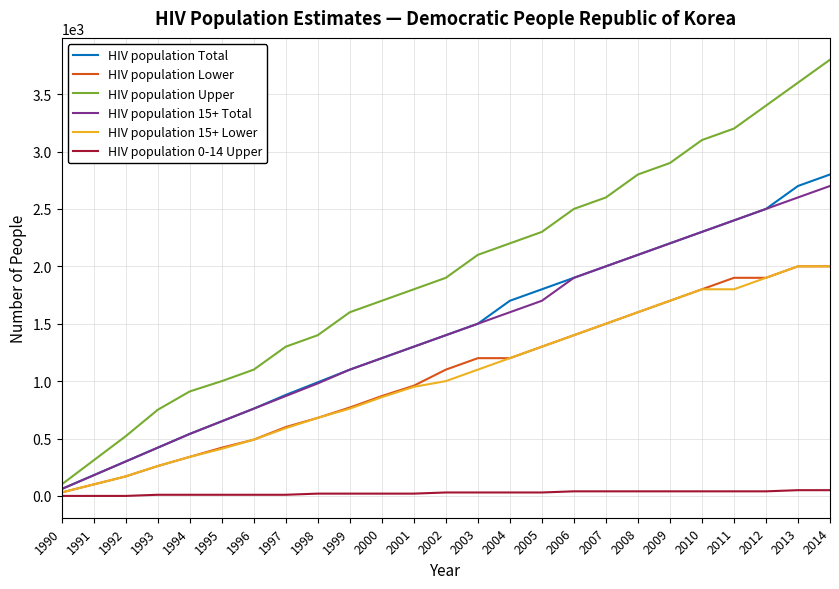

At which category does the chart reach its peak across all series?

2014